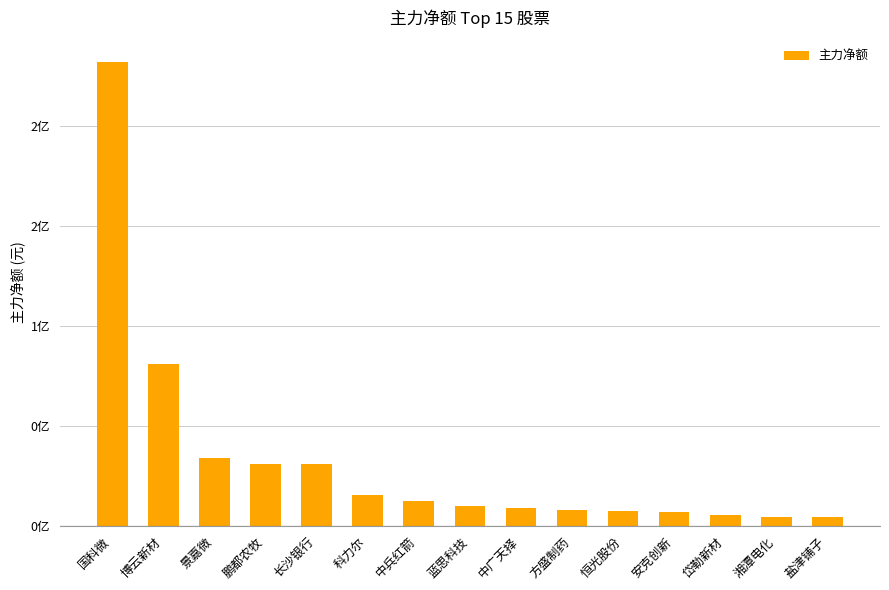

The chart shows a value of 12044729 at 方盛制药. True or false?

False